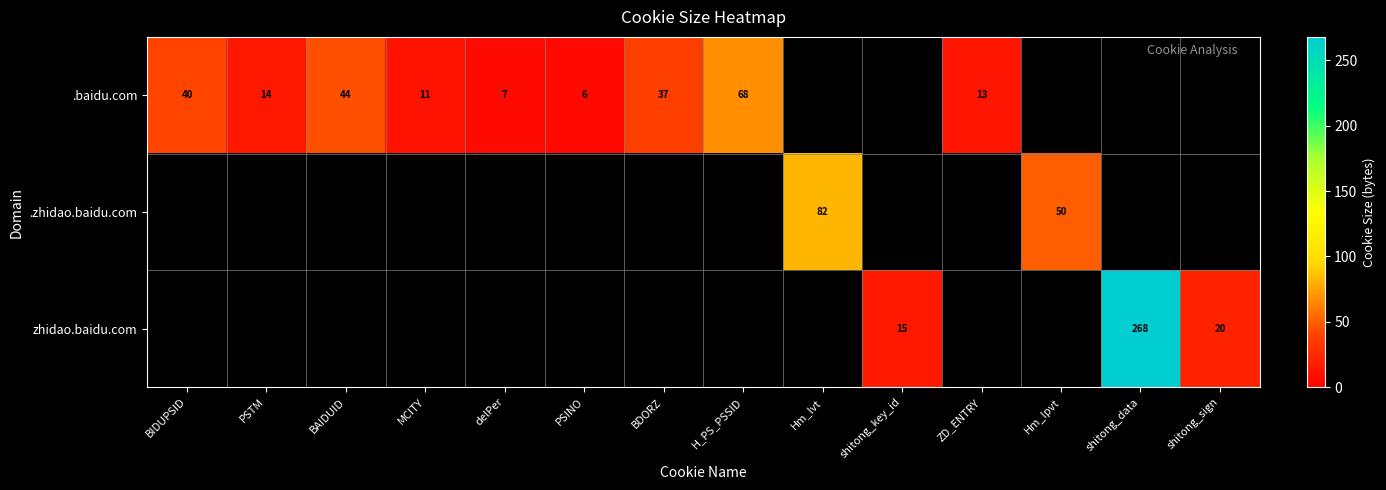

The value of .zhidao.baidu.com at Hm_lvt is 37.2. True or false?

False